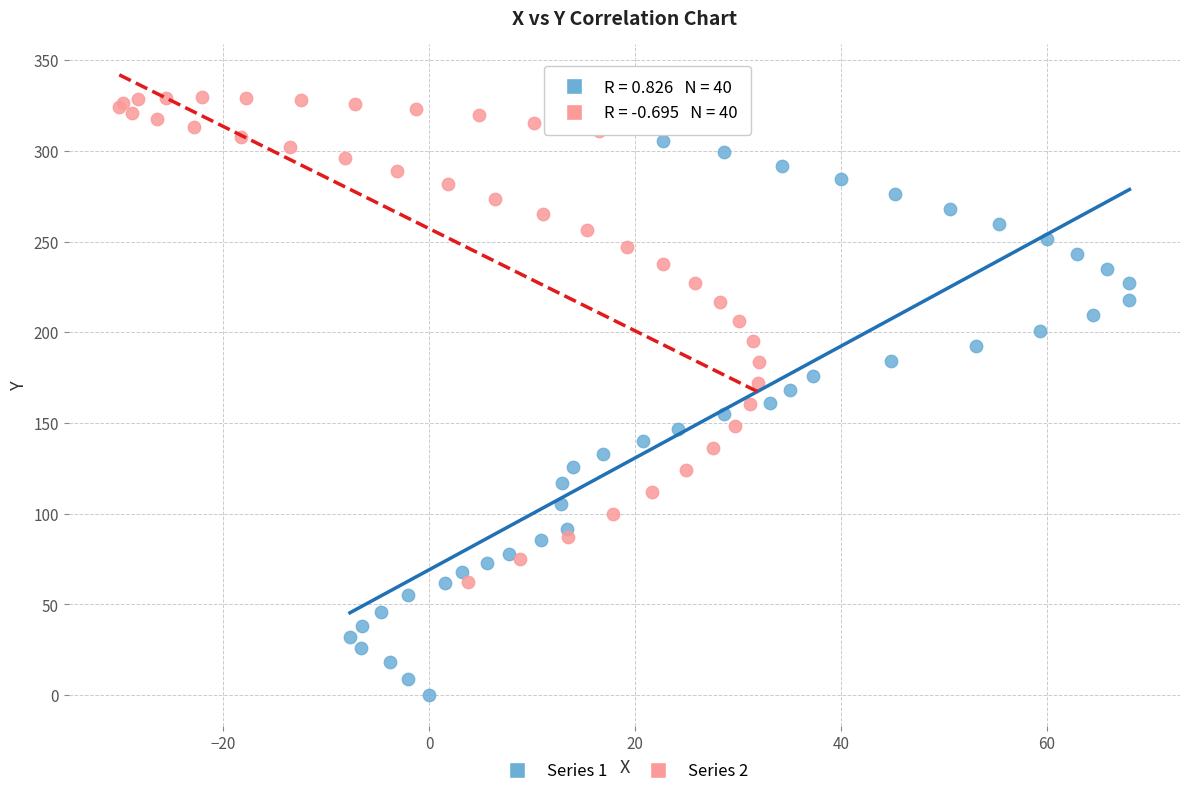

Which series has the widest spread of Y values?

Series 1